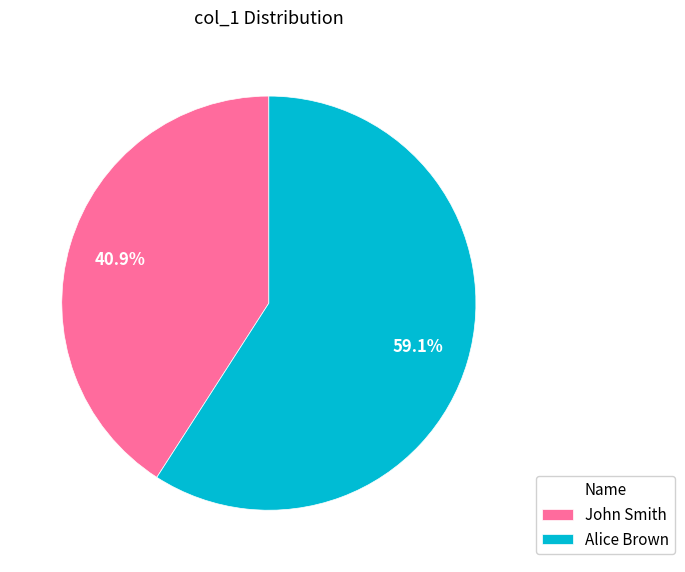

How many segments does this pie chart have?

2